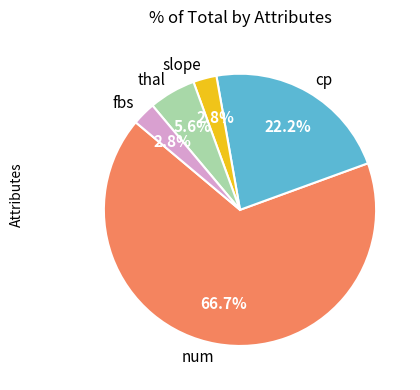

To the nearest percent, what is the difference between the thal and slope slice percentages?

3%